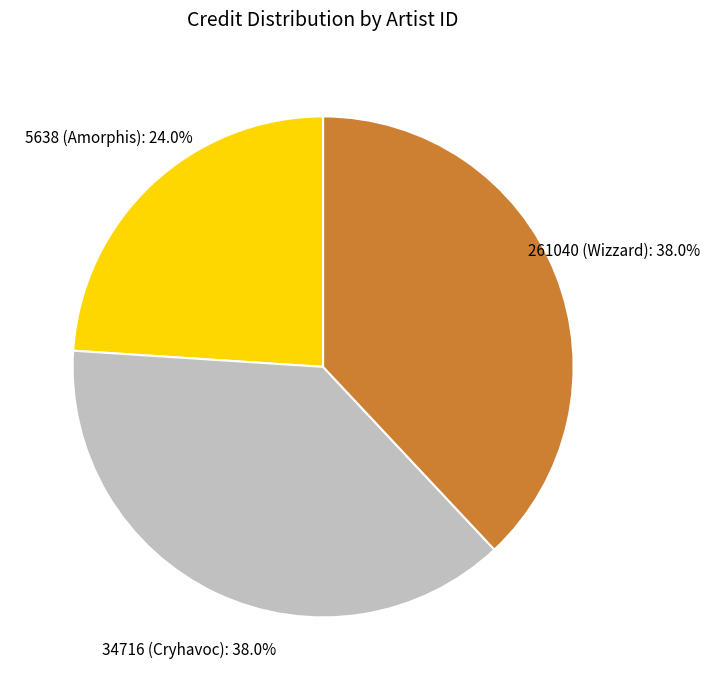

Is the sum of 5638 (Amorphis) and 34716 (Cryhavoc) greater than half?

Yes